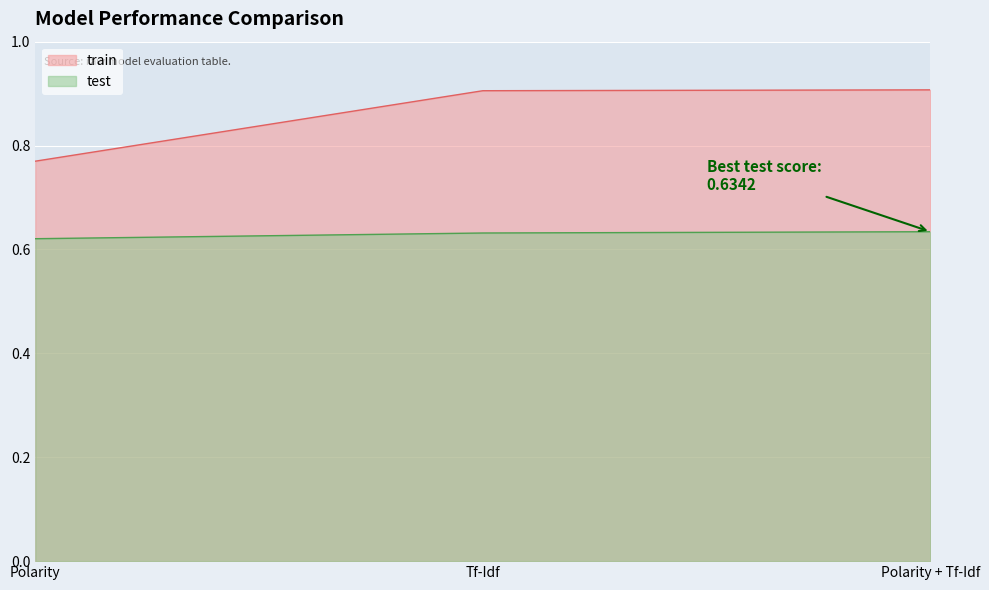

Reading left to right, transcribe all the data shown in this chart.

train: Polarity=0.8	Tf-Idf=0.9	Polarity + Tf-Idf=0.9
test: Polarity=0.6	Tf-Idf=0.6	Polarity + Tf-Idf=0.6